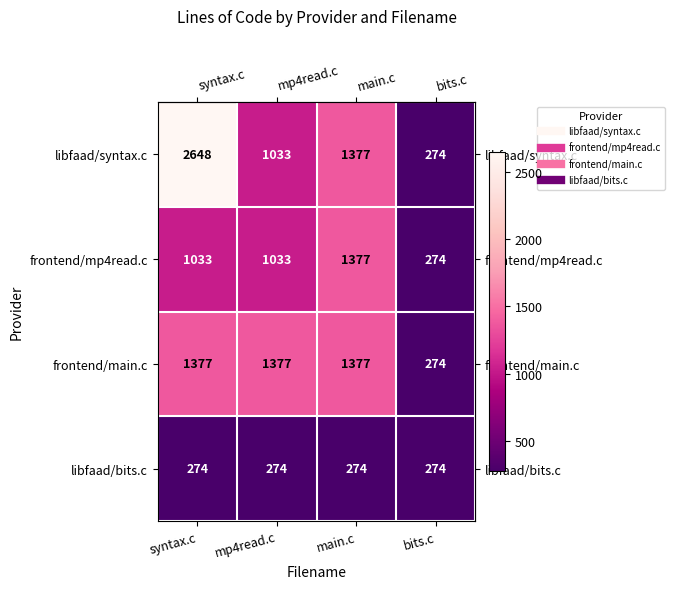

Is the value of libfaad/syntax.c at mp4read.c greater than the value of frontend/main.c at mp4read.c?

No